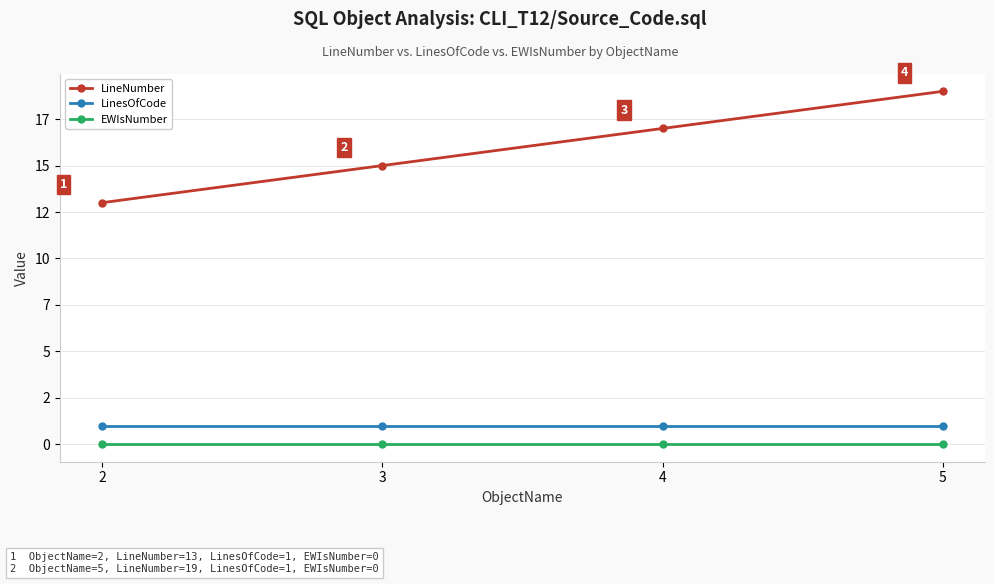

Does the chart display data point markers on the line(s)?

Yes